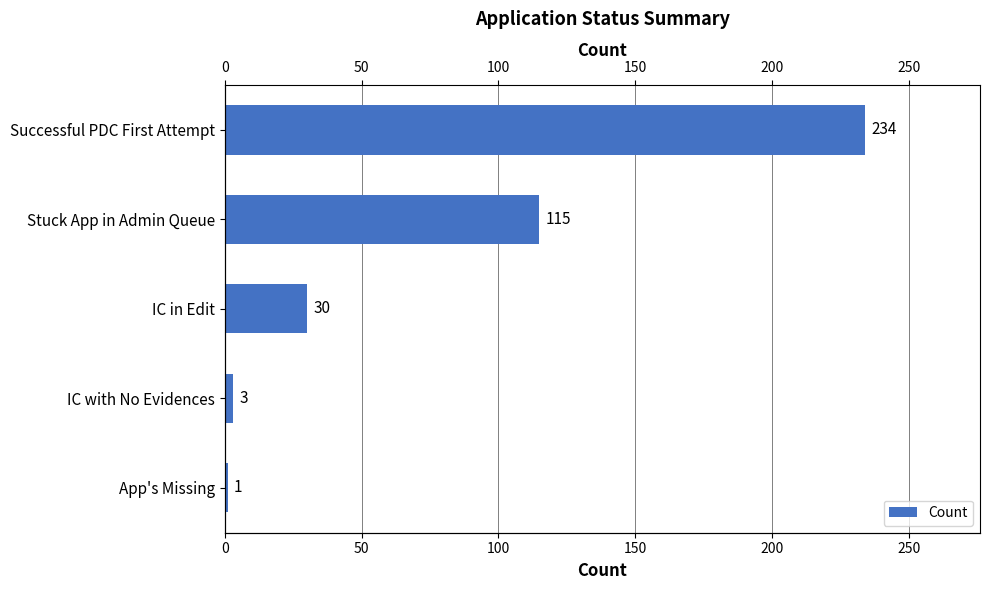

What is the value of the 3rd bar from the left?

30